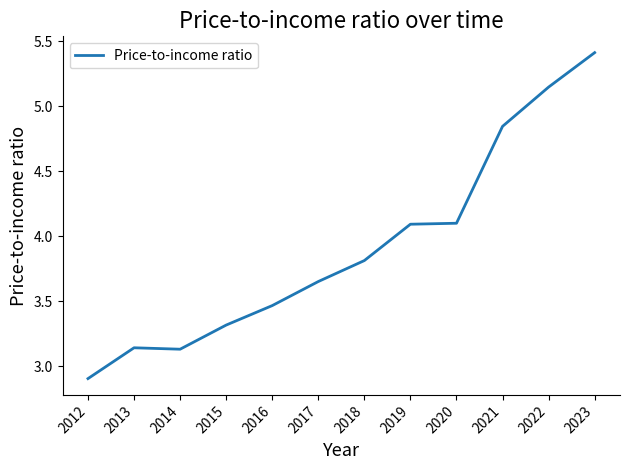

Does the chart display data point markers on the line(s)?

No